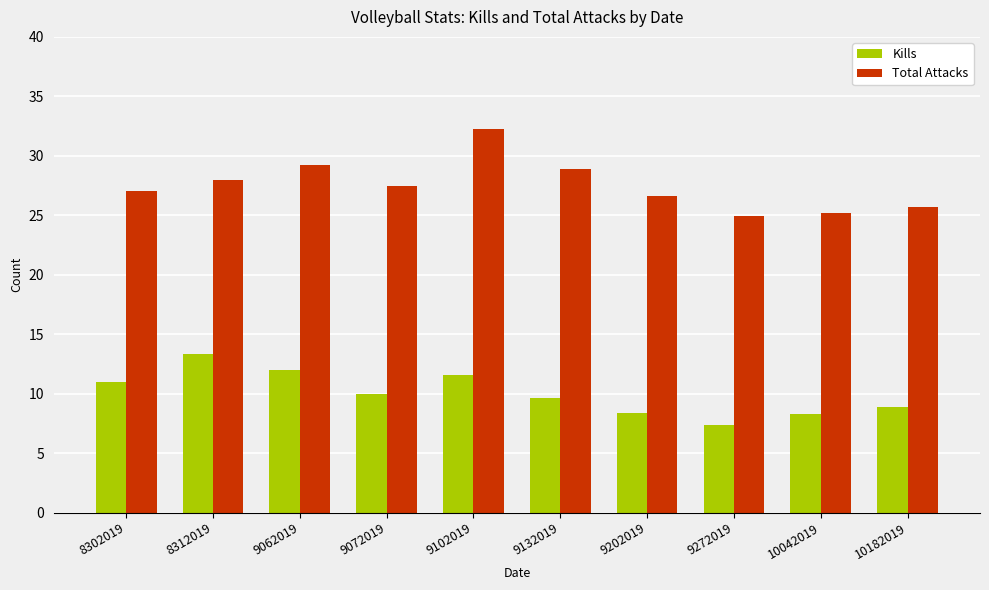

What is the difference between the highest and lowest values at 9132019?

19.2